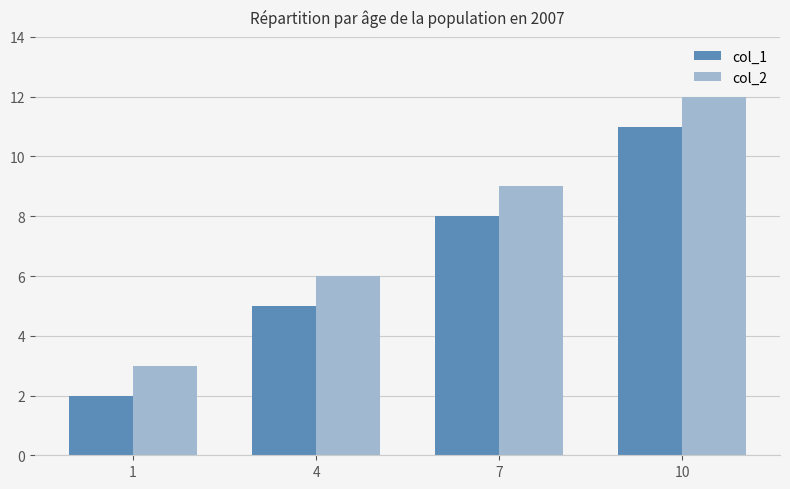

The col_2 series shows 12 at 10. True or false?

True